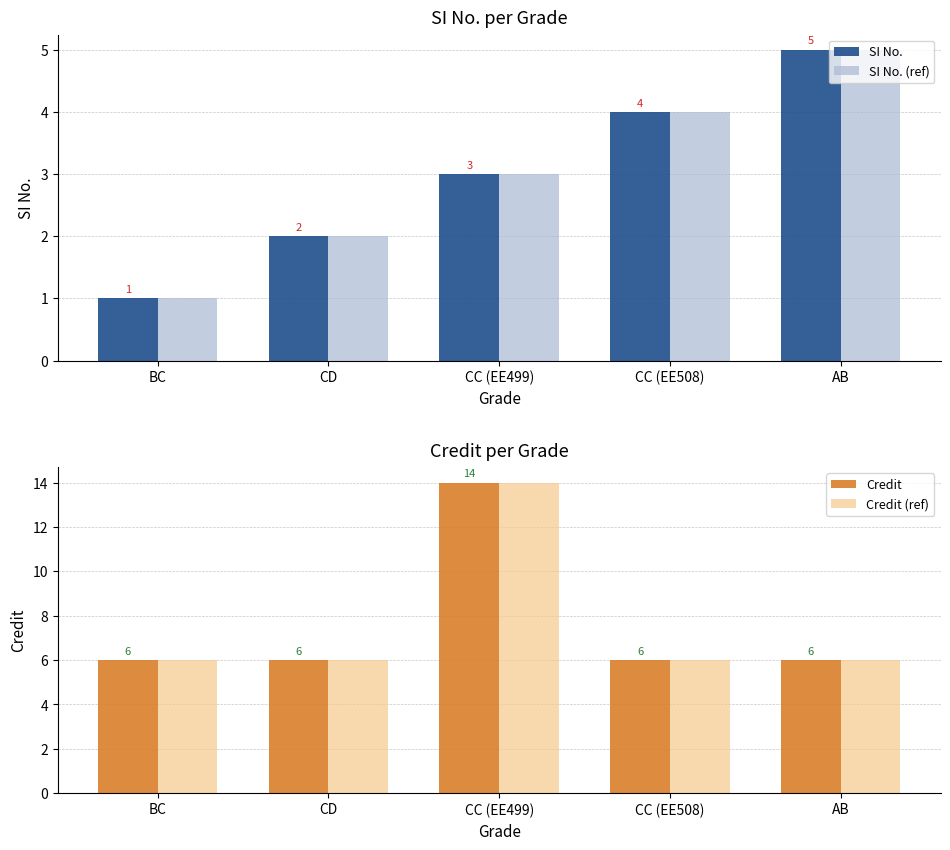

How many values in the SI No. (ref) series are below 3?

2